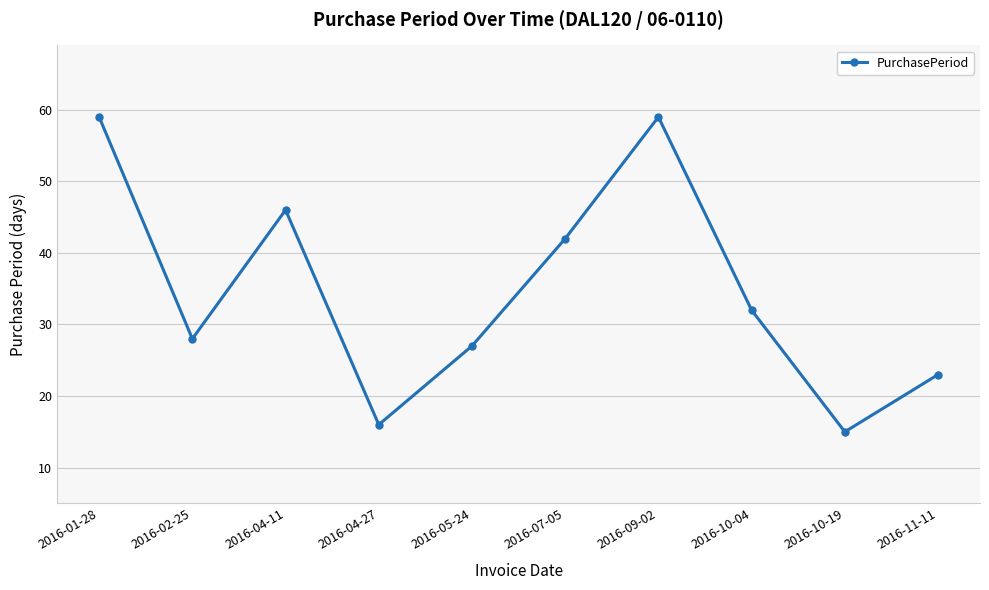

Is this an area chart (filled region under the line)?

No